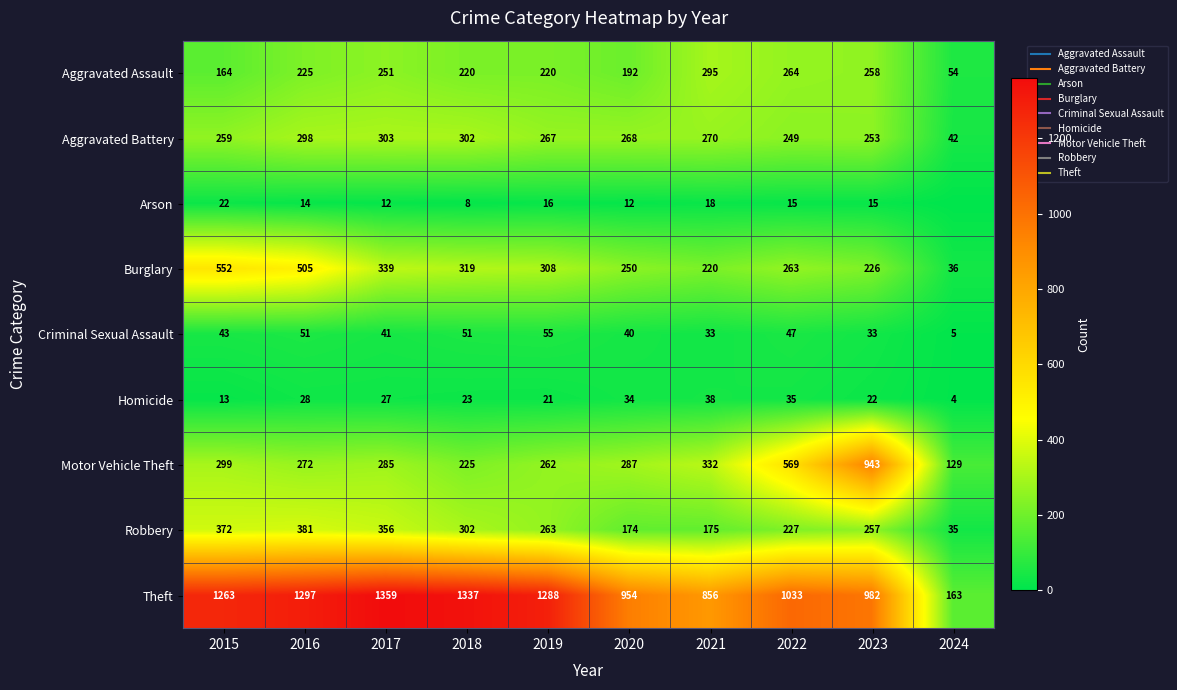

What is the average value of the Aggravated Assault series?

214